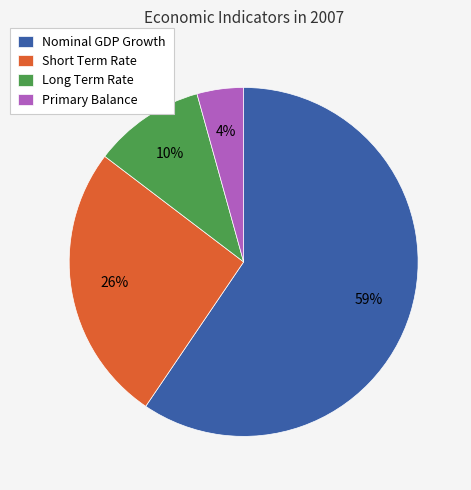

How many segments does this pie chart have?

4